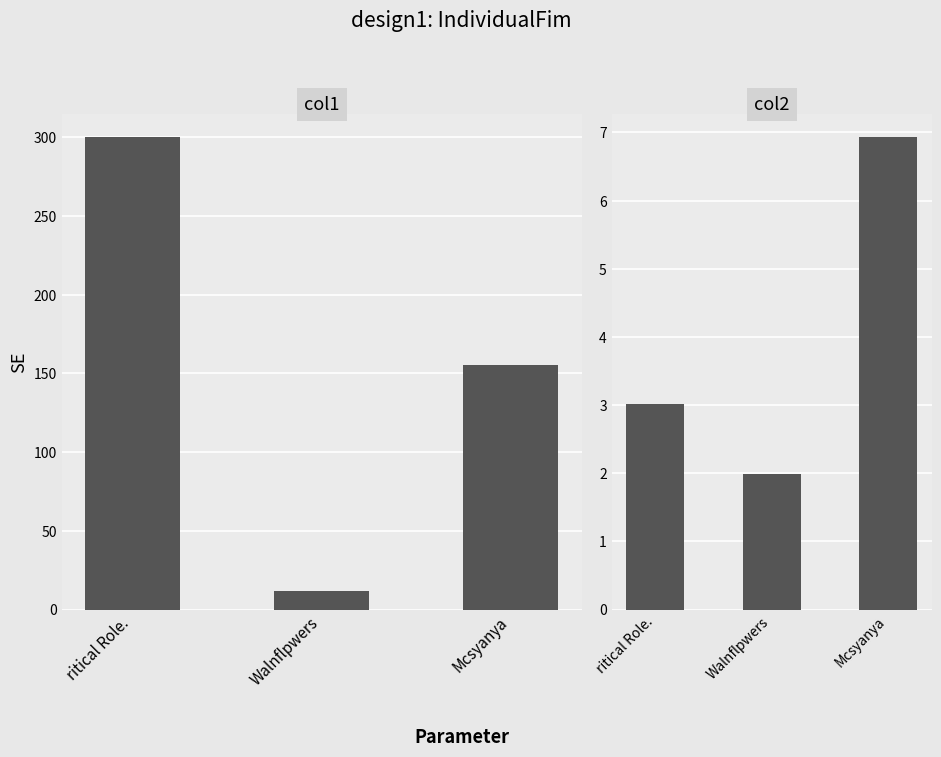

The value of col2 at Walnflpwers is 3.0. True or false?

False